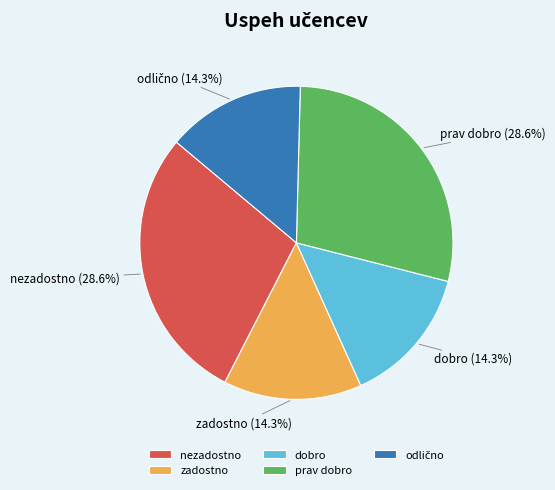

What percentage is NOT represented by nezadostno?

71.4%